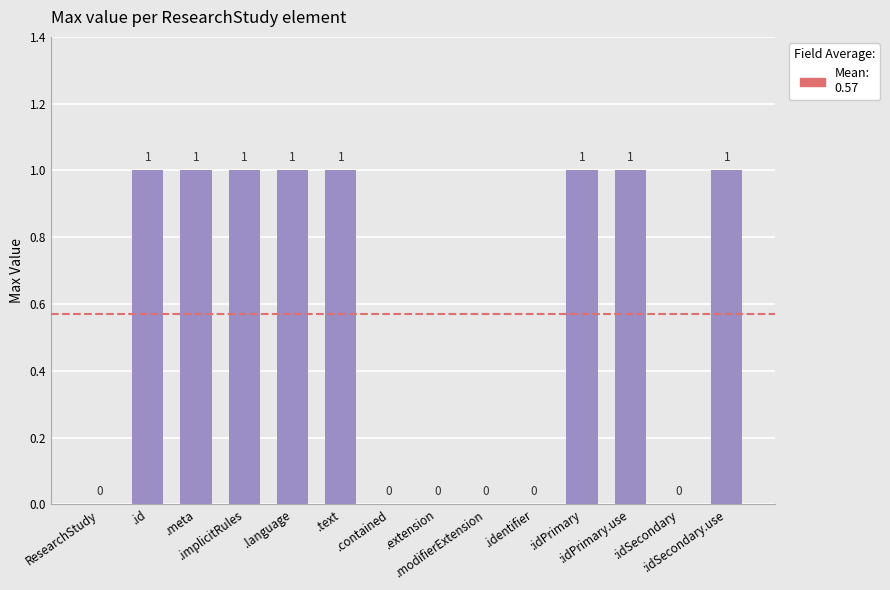

What is the sum of all values?

8